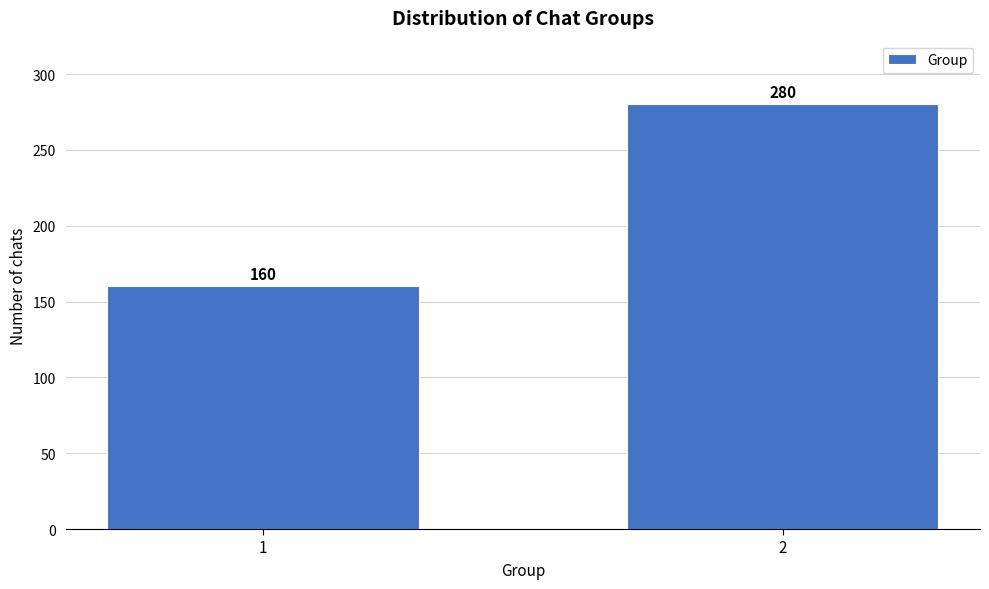

Reading left to right, list all the values displayed in this chart.

160	280